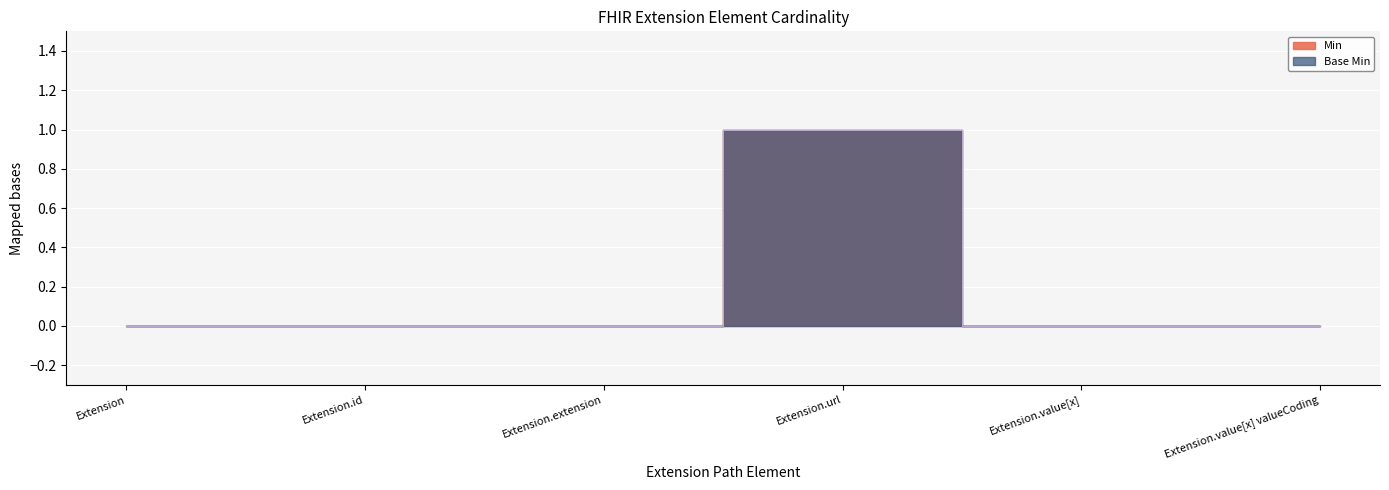

True or false: Min has more than 0 interior local peaks.

True